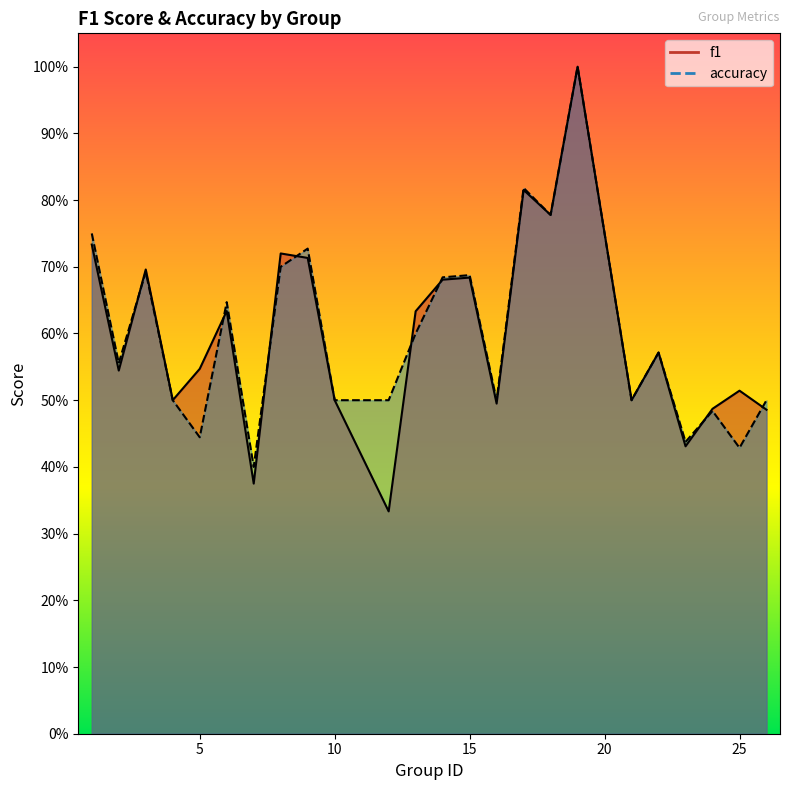

How many accuracy values are between 0 and 1?

24